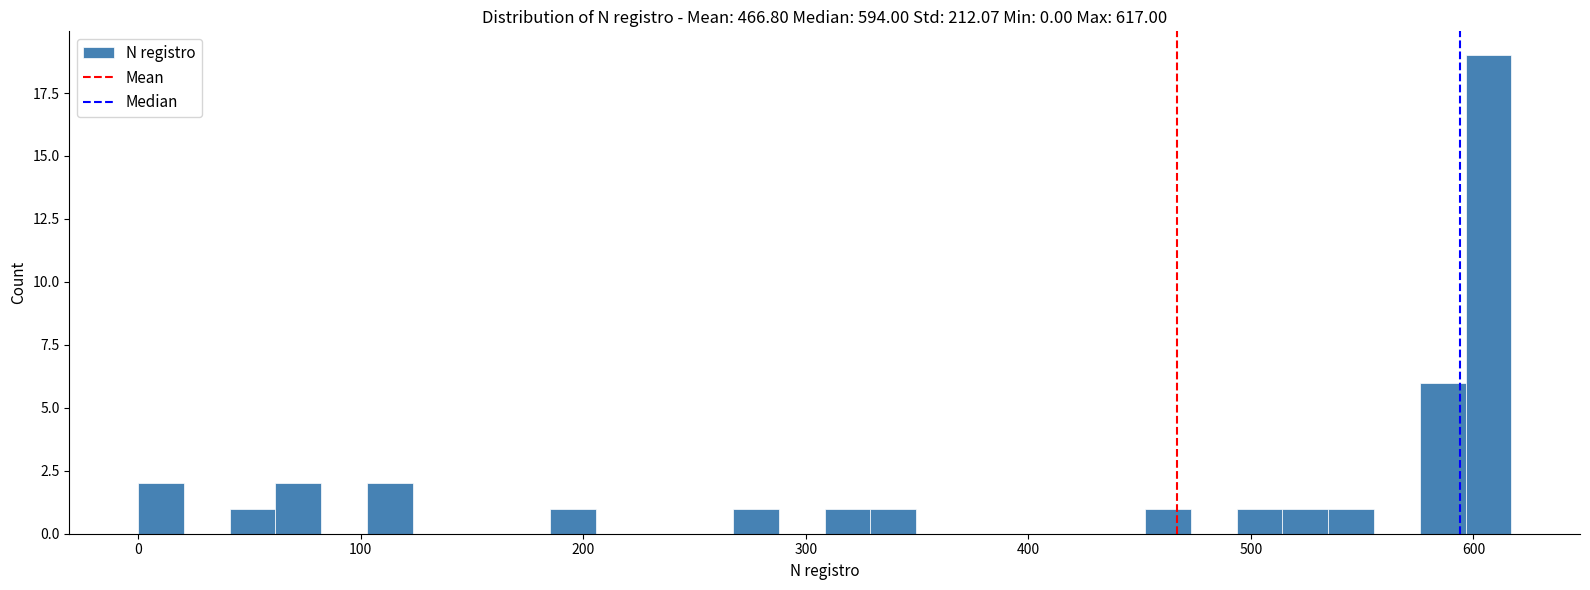

Around what value on the x-axis is the tallest bar? Give the approximate position of its centre, as read against the axis.

610